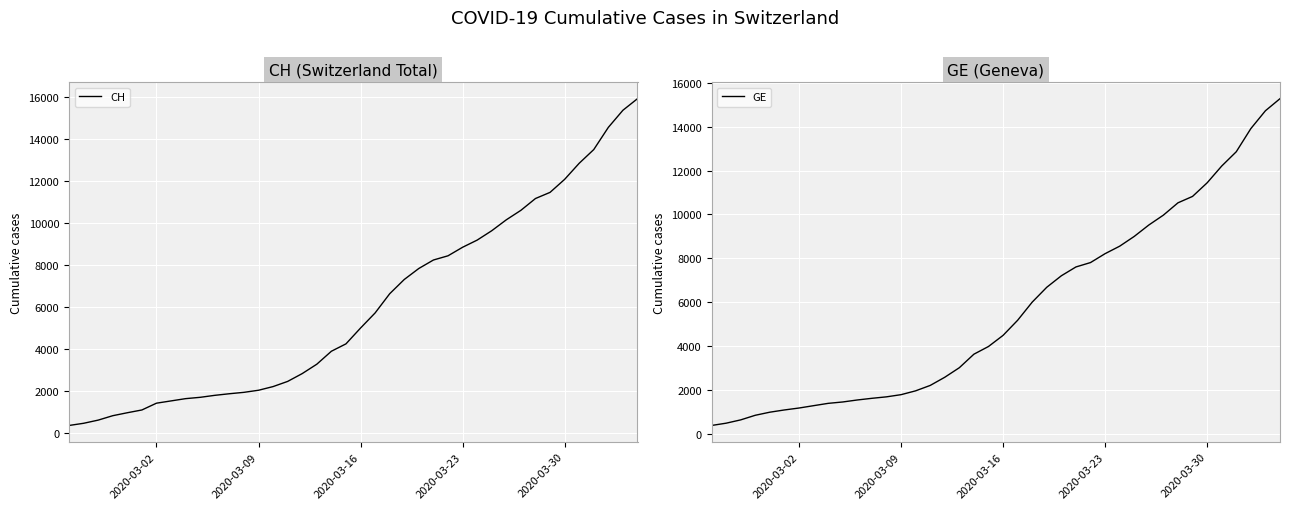

True or false: GE and CH cross at least once.

False